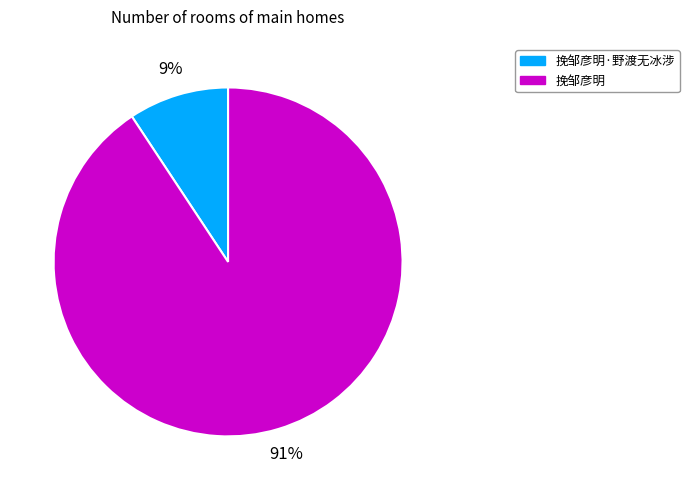

Does 挽邹彦明·野渡无冰涉 represent more than half of the total?

No